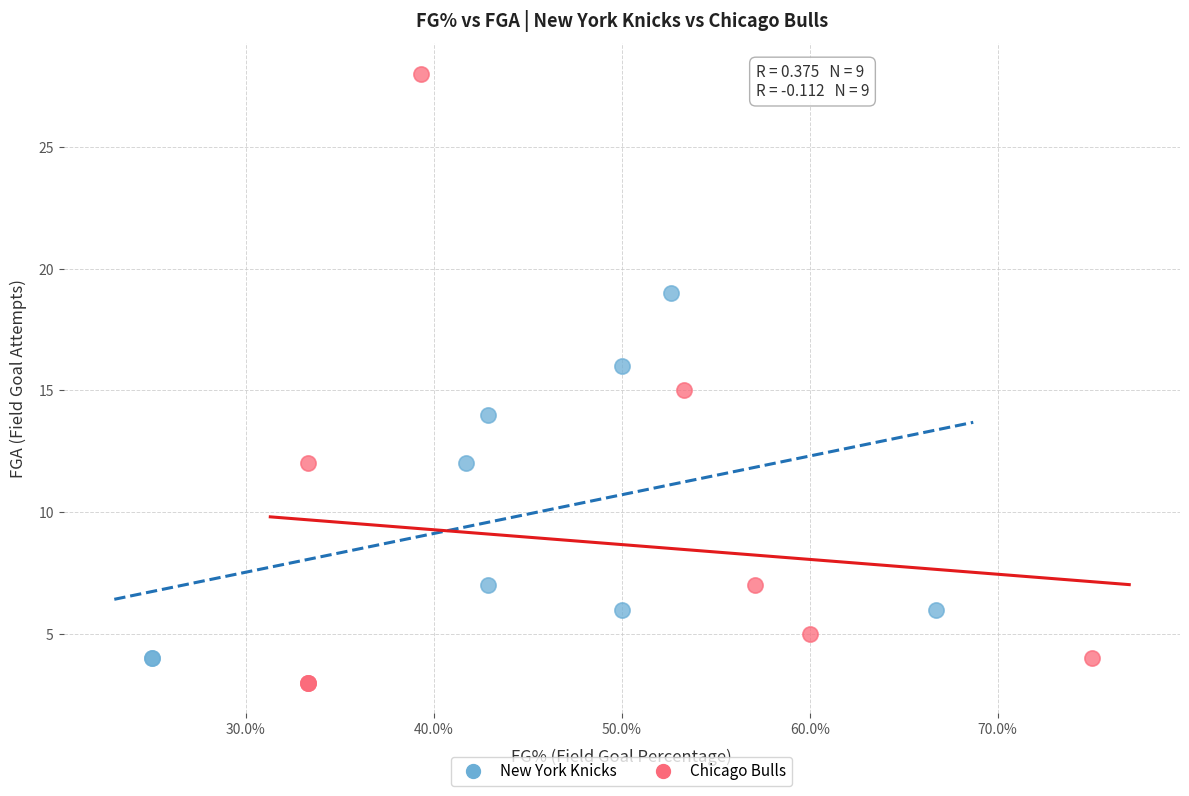

Which series has the largest Y range (max minus min)?

Chicago Bulls